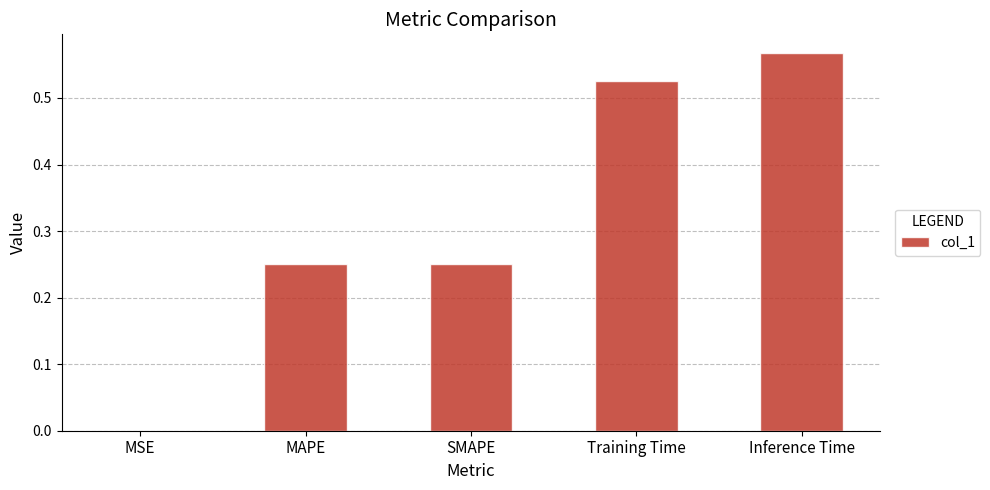

What is the change in value from MAPE to Training Time?

+0.3